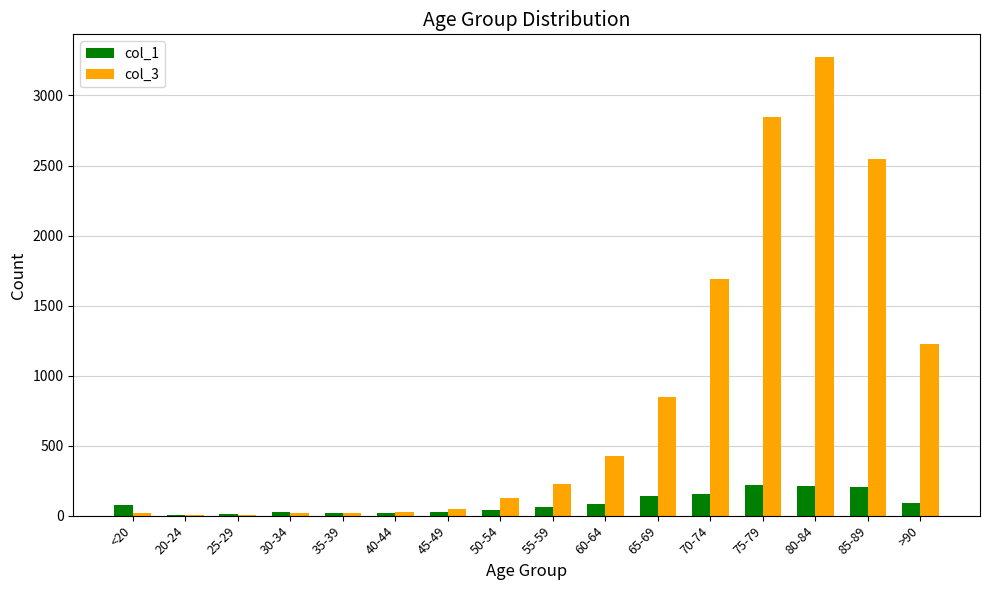

Which category has the highest value across all series?

80-84